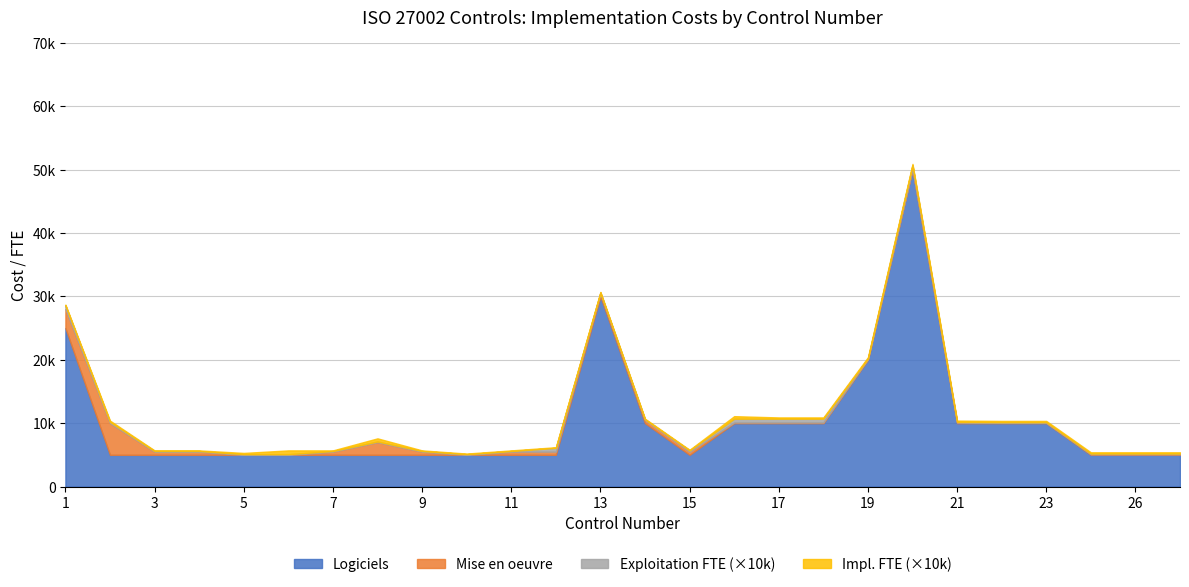

Reading left to right, extract all data points from this chart.

Logiciels: 25000.0	5000.0	5000.0	5000.0	5000.0	5000.0	5000.0	5000.0	5000.0	5000.0	5000.0	5000.0	30000.0	10000.0	5000.0	10000.0	10000.0	10000.0	20000.0	50000.0	10000.0	10000.0	10000.0	5000.0	5000.0	5000.0
Mise en oeuvre: 3000.0	5000.0	500.0	500.0	0.0	0.0	500.0	2000.0	500.0	0.0	500.0	500.0	500.0	500.0	500.0	100.0	100.0	100.0	100.0	100.0	100.0	50.0	50.0	100.0	100.0	100.0
Exploitation (FTE): 0.1	0.0	0.0	0.0	0.0	0.0	0.0	0.0	0.0	0.0	0.0	0.1	0.0	0.0	0.0	0.1	0.1	0.1	0.0	0.1	0.0	0.0	0.0	0.0	0.0	0.0
Mise en oeuvre (FTE): 0.0	0.0	0.0	0.0	0.0	0.1	0.0	0.1	0.0	0.0	0.0	0.0	0.0	0.0	0.0	0.0	0.0	0.0	0.0	0.0	0.0	0.0	0.0	0.0	0.0	0.0